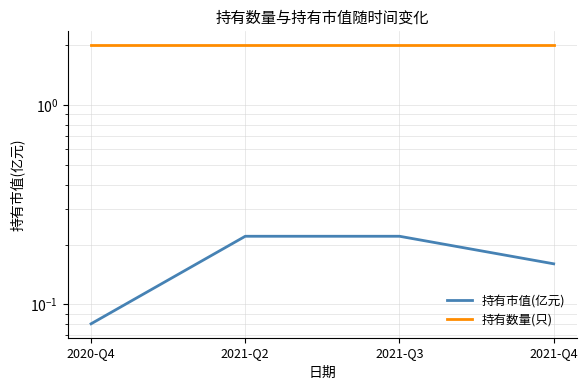

What is the smallest value displayed?

0.1